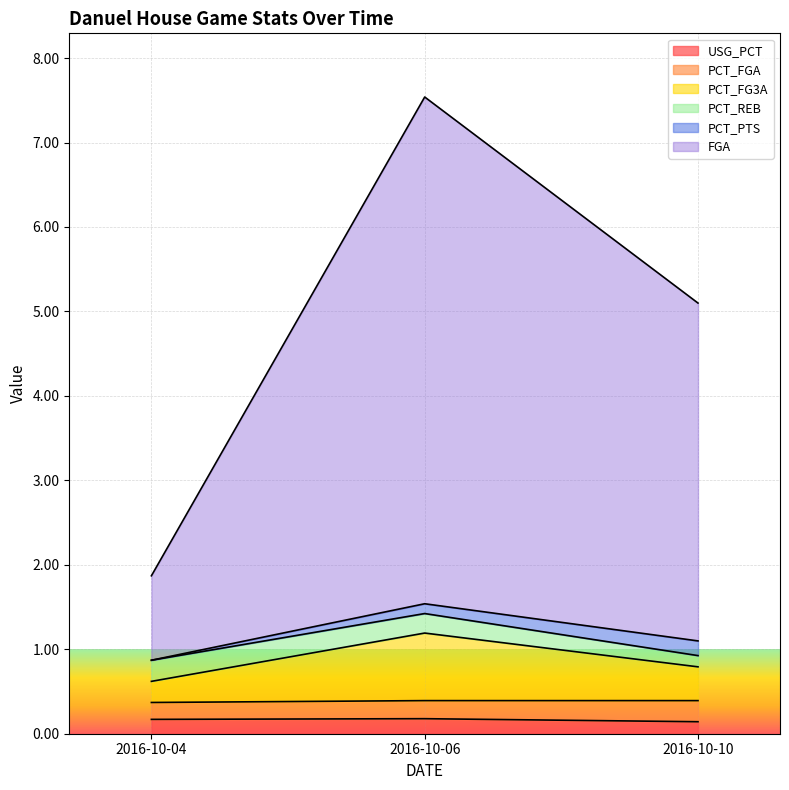

How many PCT_FG3A values are between 0 and 1?

2